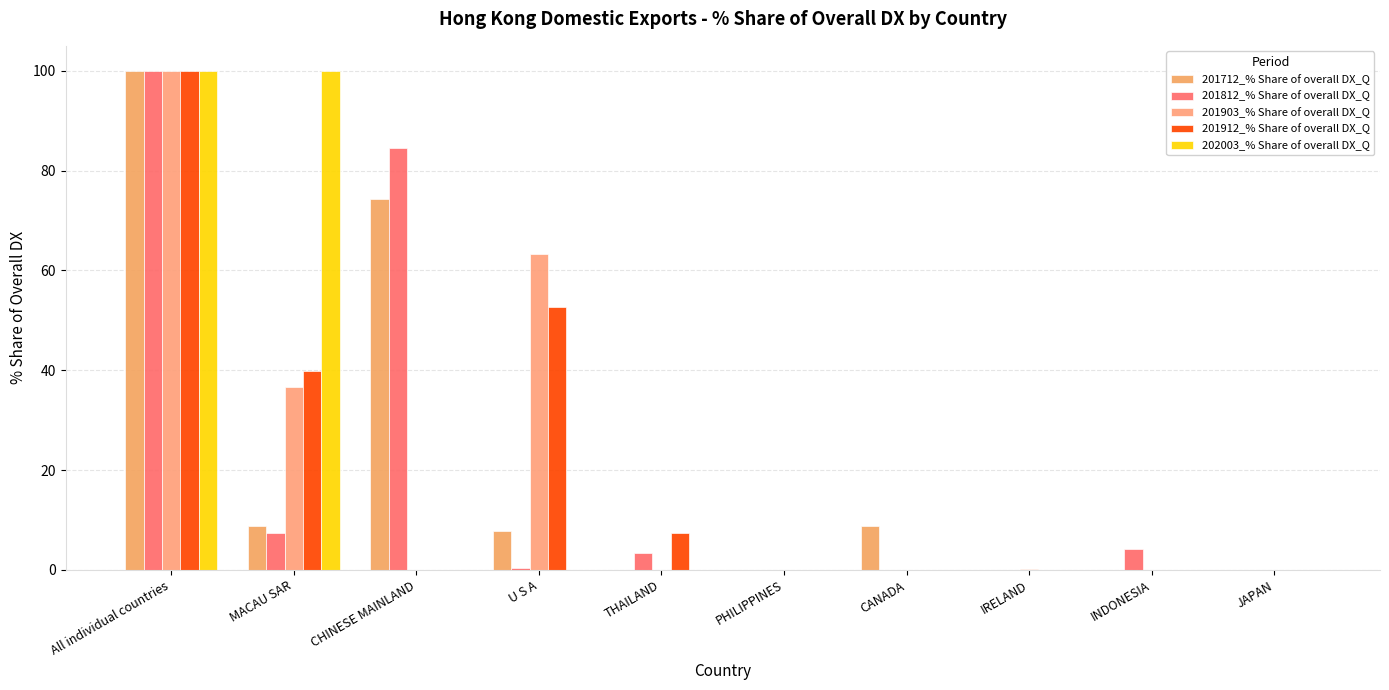

List the series in order of their peak value, highest first.

201712_% Share of overall DX_Q, 201812_% Share of overall DX_Q, 201903_% Share of overall DX_Q, 201912_% Share of overall DX_Q, 202003_% Share of overall DX_Q